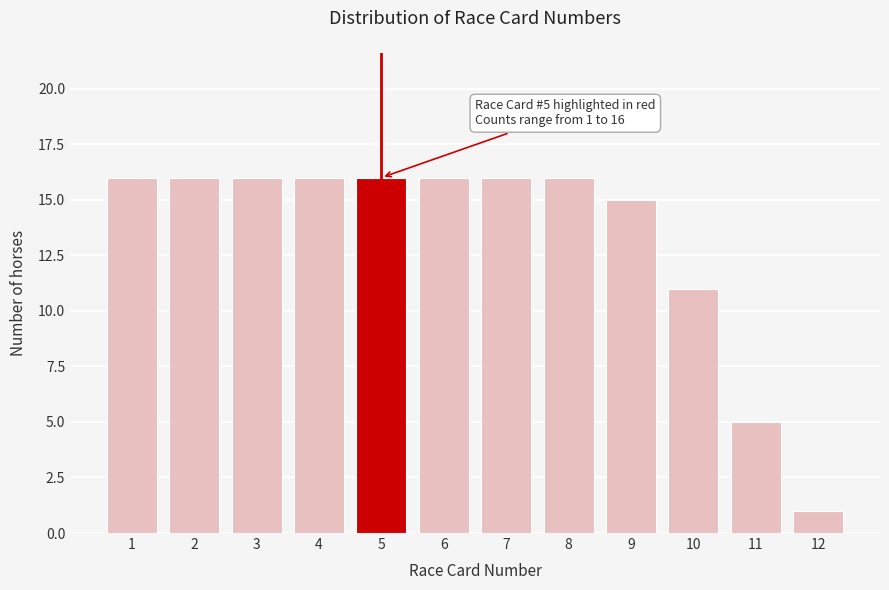

Reading left to right, extract all data points from this chart.

16	16	16	16	16	16	16	16	15	11	5	1